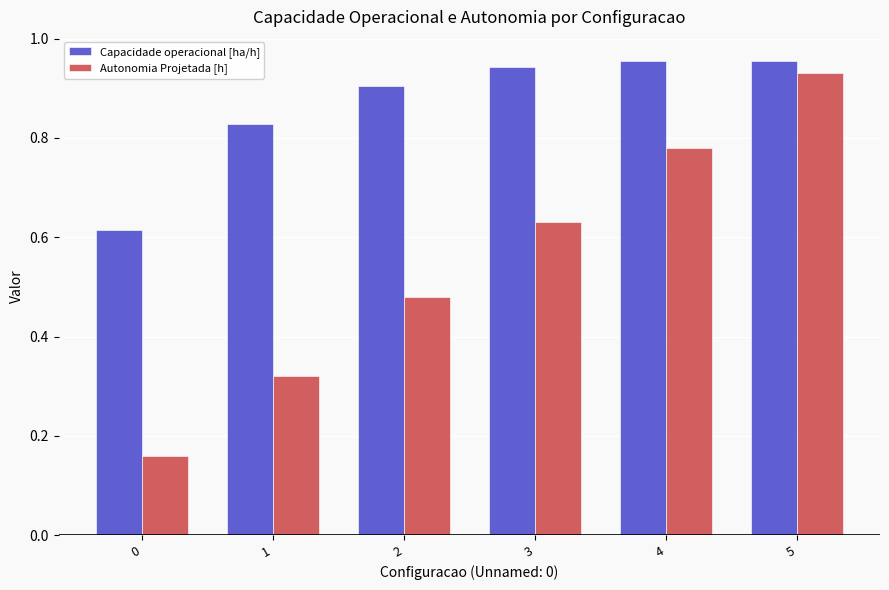

What is the sum of all Capacidade operacional [ha/h] values?

5.2